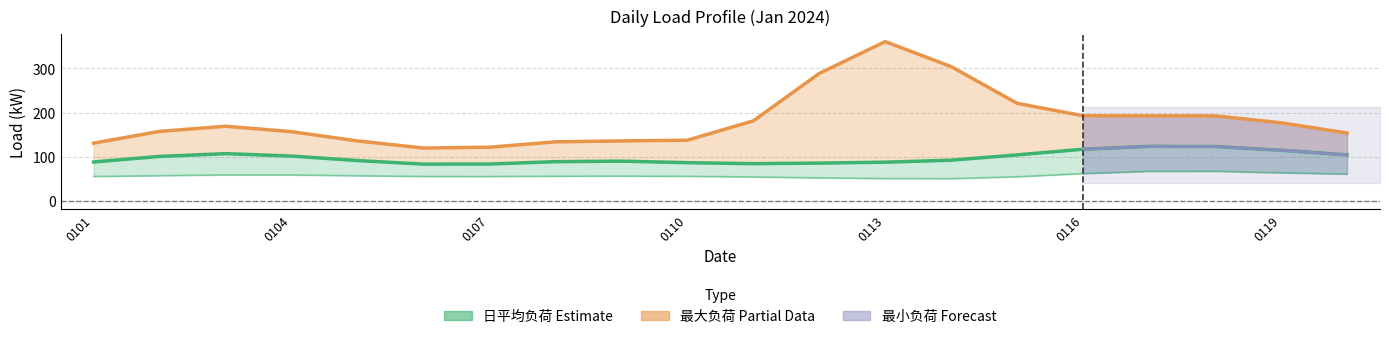

Is it true that 日平均负荷 (Estimate) equals 90.7 at 8?

True